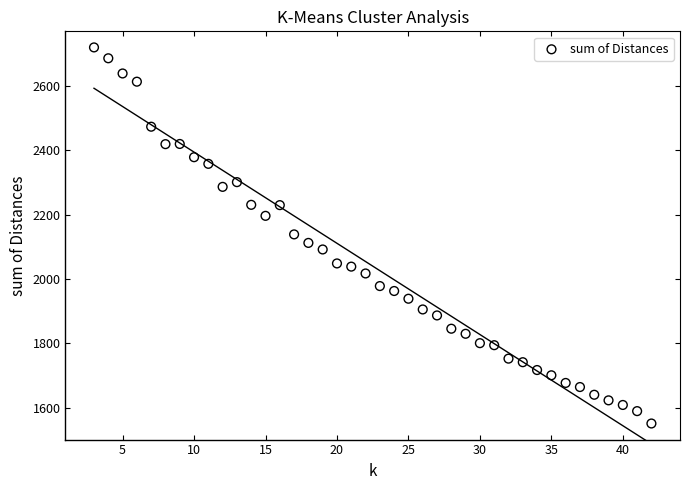

What is the range of X values (max minus min)?

39.0